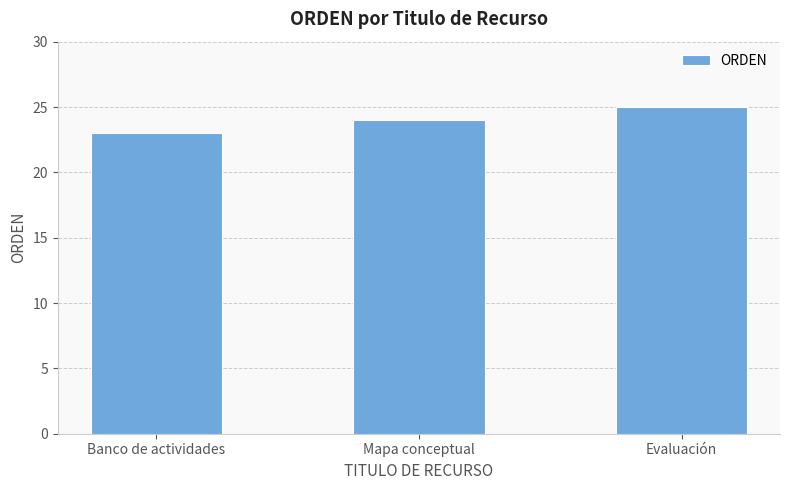

How many values are between 23 and 25?

3